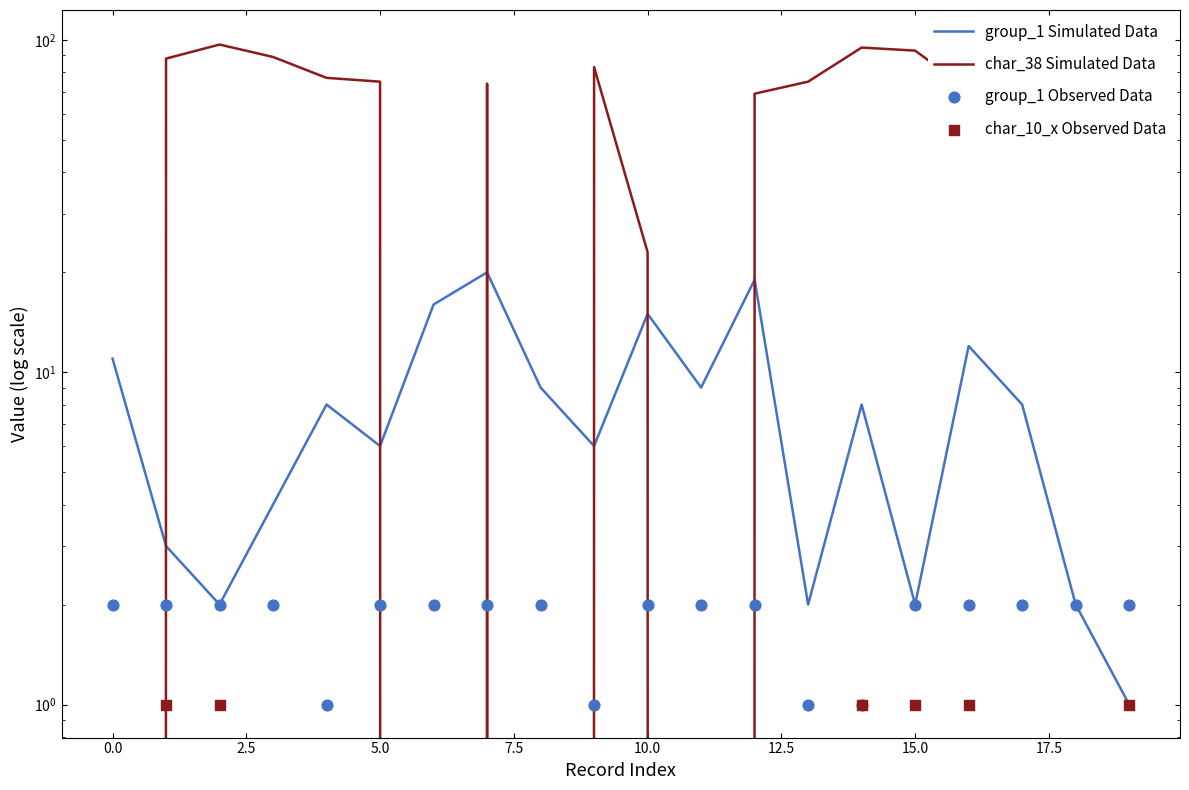

Which series has the largest total across all categories?

char_38 Simulated Data